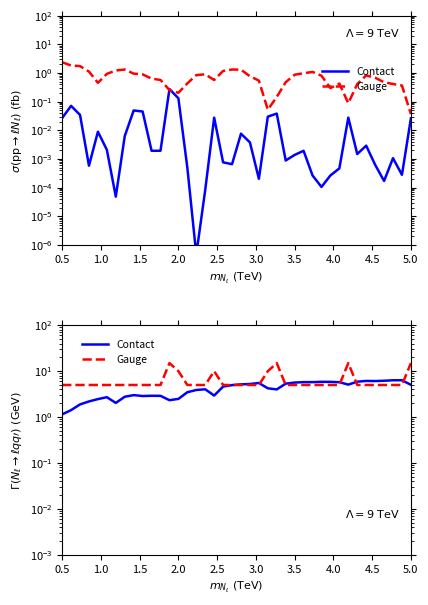

The Gauge series shows 7.2 at 21. True or false?

False